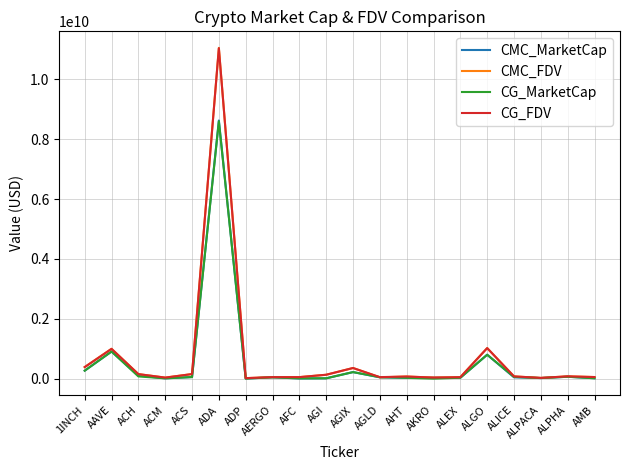

At which label does CG_FDV reach its peak?

ADA